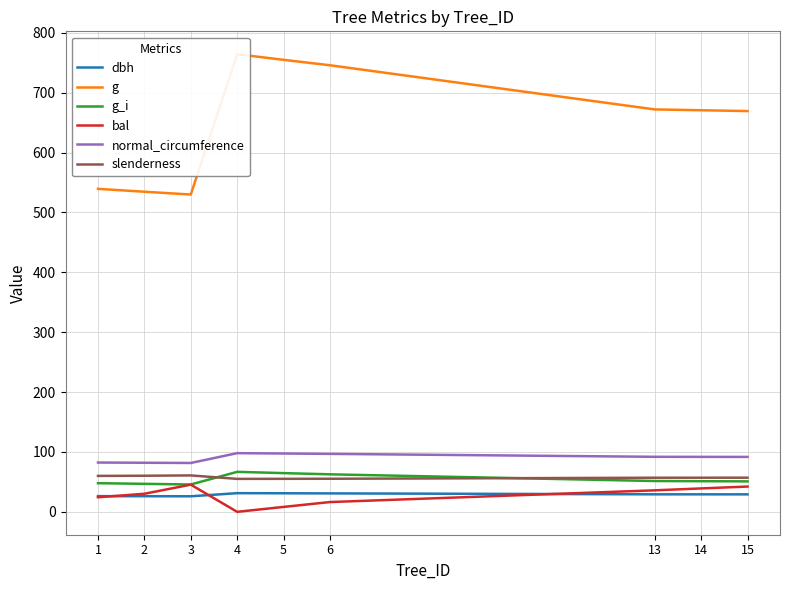

Which category has the lowest value in the g series?

3